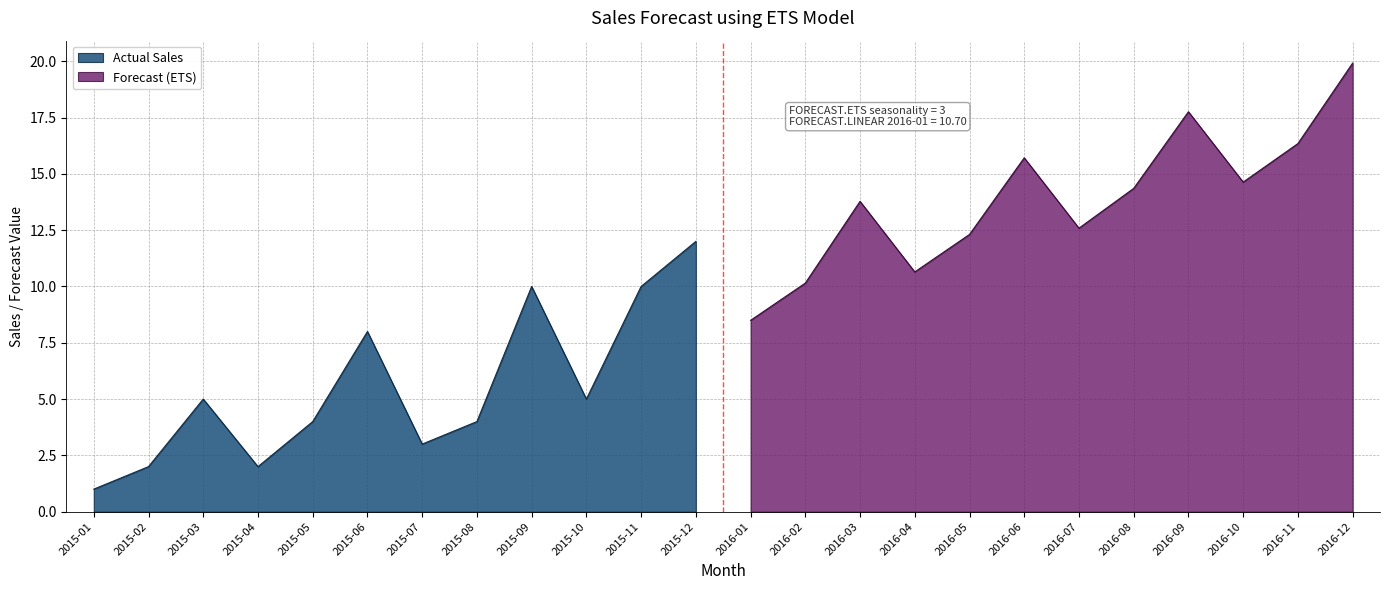

What is the minimum value shown in the chart?

1.0